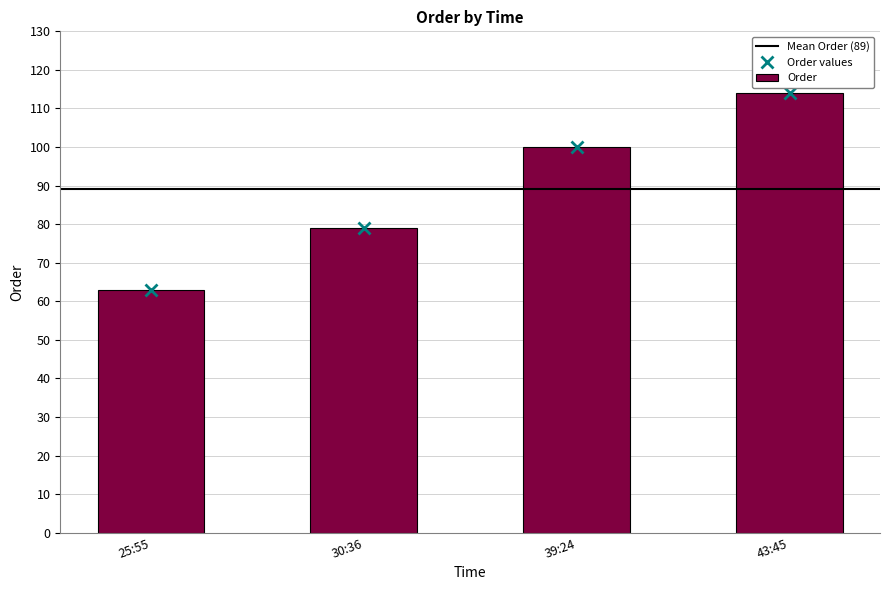

What is the change in value from 25:55 to 30:36?

+16